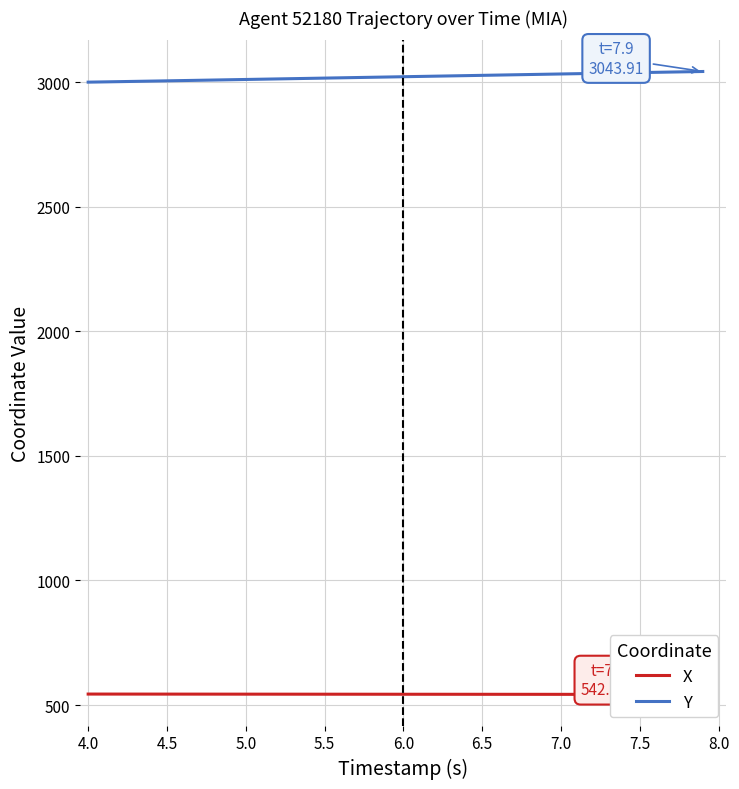

What is the minimum value for Y?

3001.2